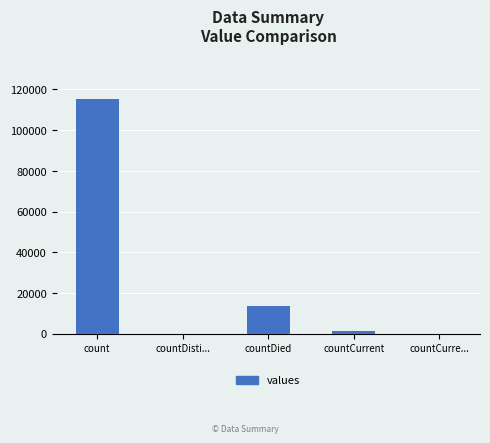

The value at countCurre... is 0. True or false?

True